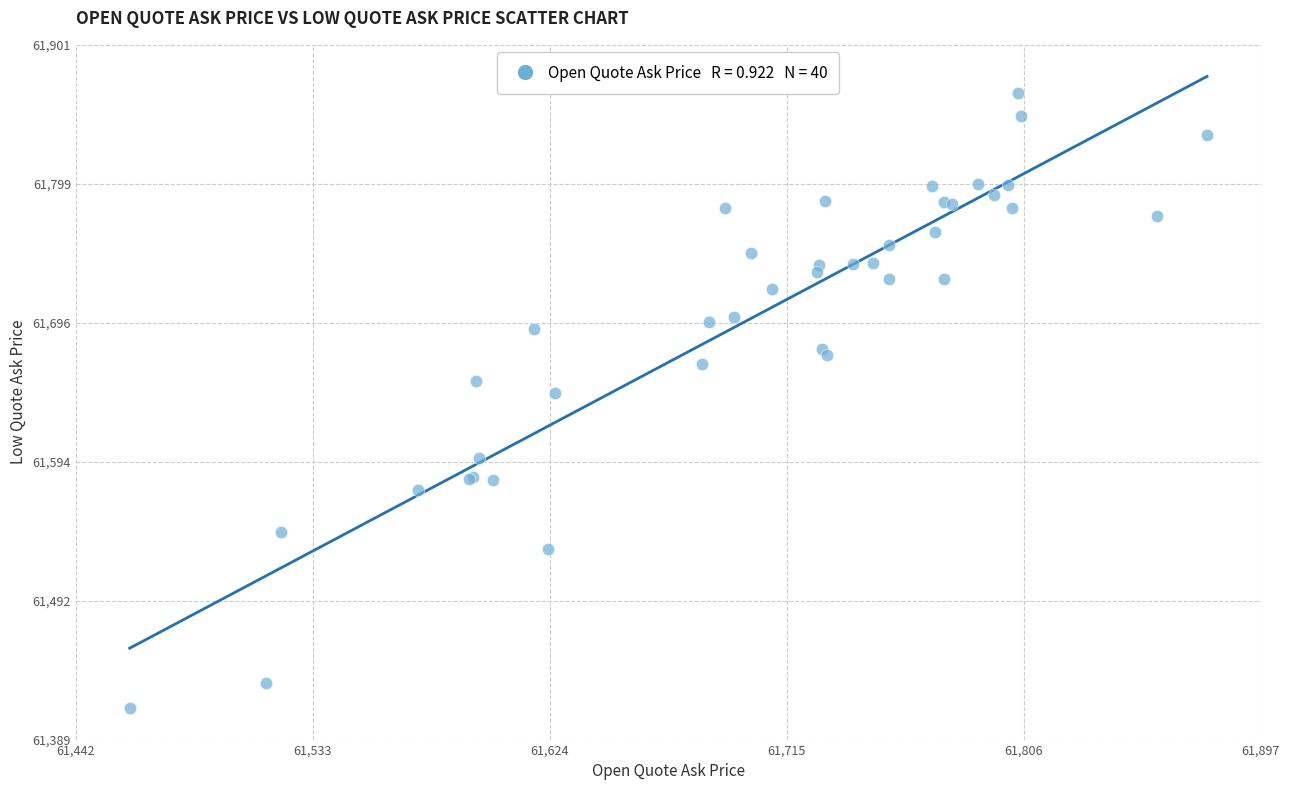

What Y value in the scatter plot is closest to 61639?

61644.5